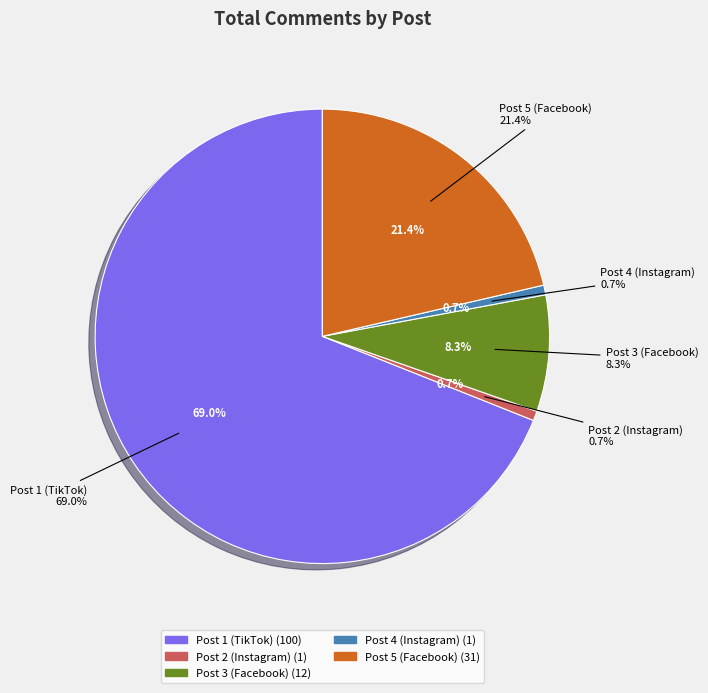

What portion of the pie excludes Post 2 (Instagram)?

99.3%